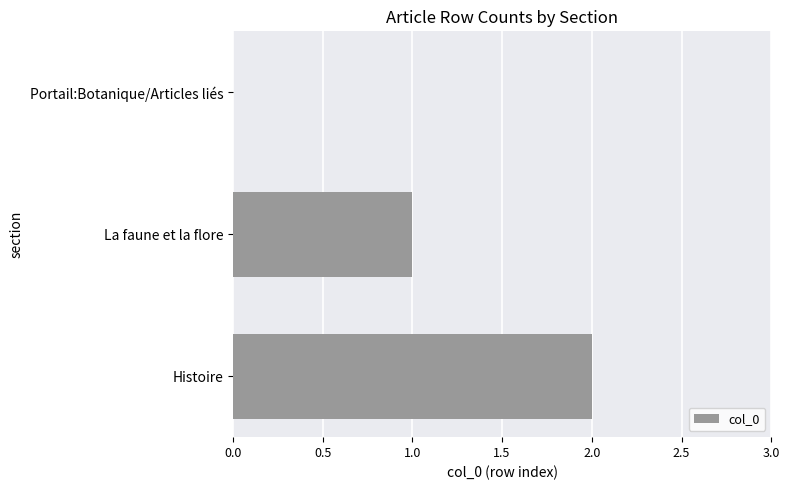

Is it true that the value at Portail:Botanique/Articles liés is 1?

False